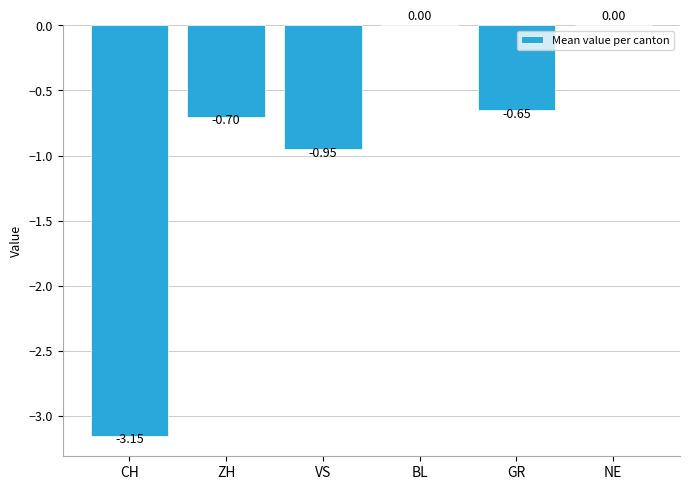

What is the change in value from CH to VS?

+2.2